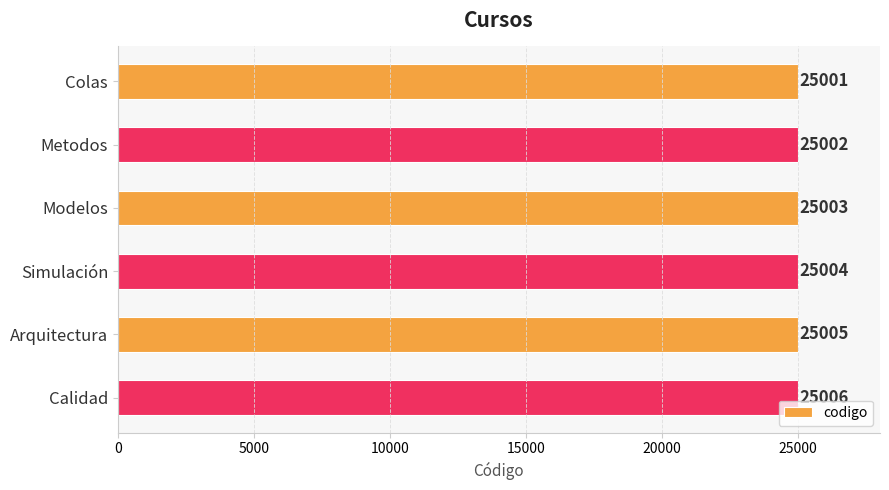

Rank the categories by value from lowest to highest.

Colas, Metodos, Modelos, Simulación, Arquitectura, Calidad